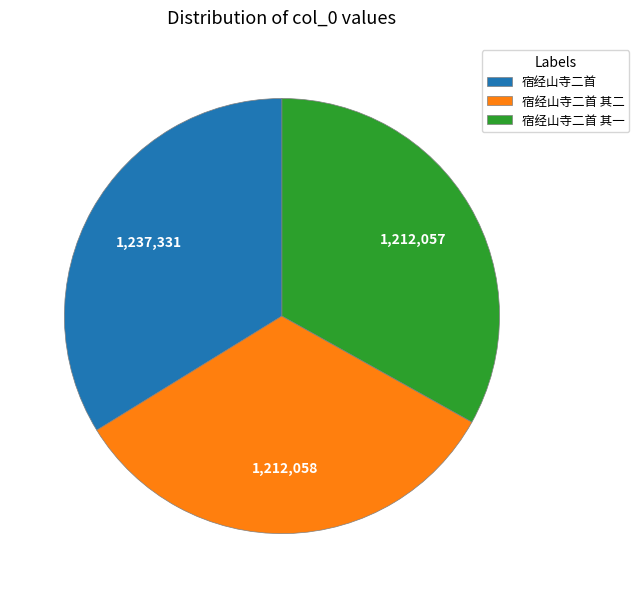

Which category has the biggest portion of the pie?

宿经山寺二首